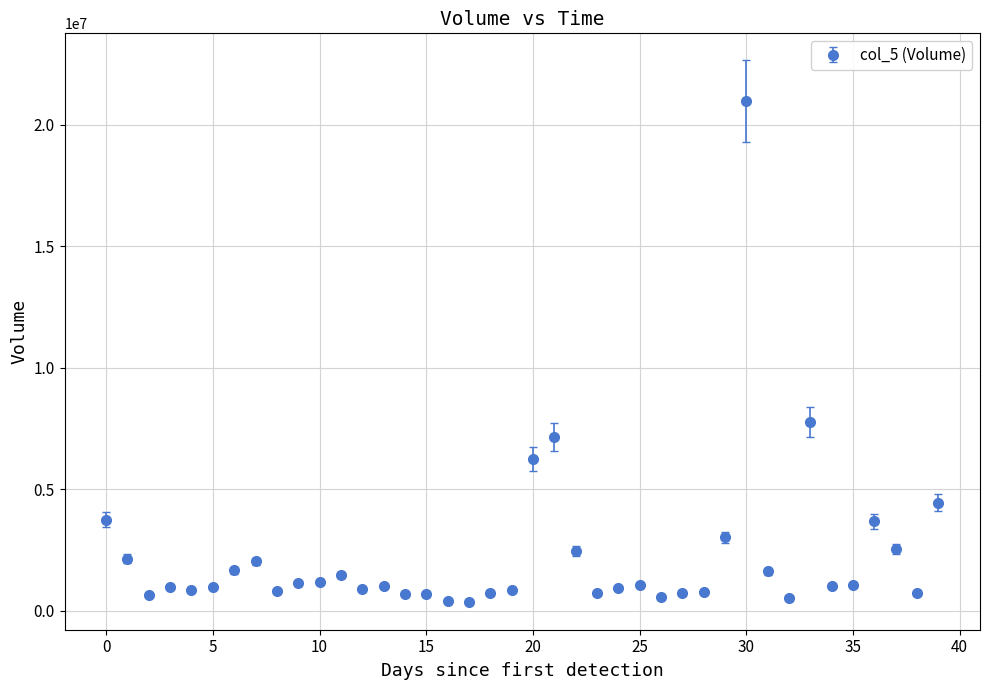

True or false: there are more than 1 points higher than both neighbors.

True